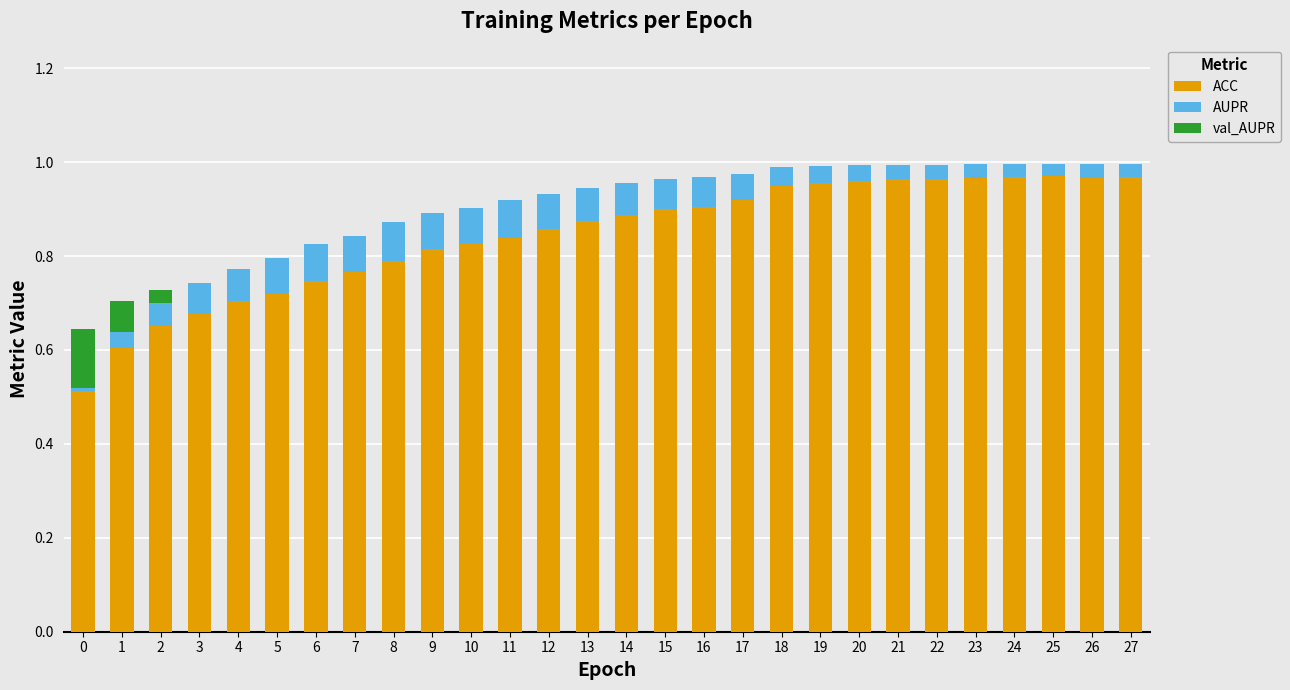

The value of ACC at 15 is 0.9. True or false?

True